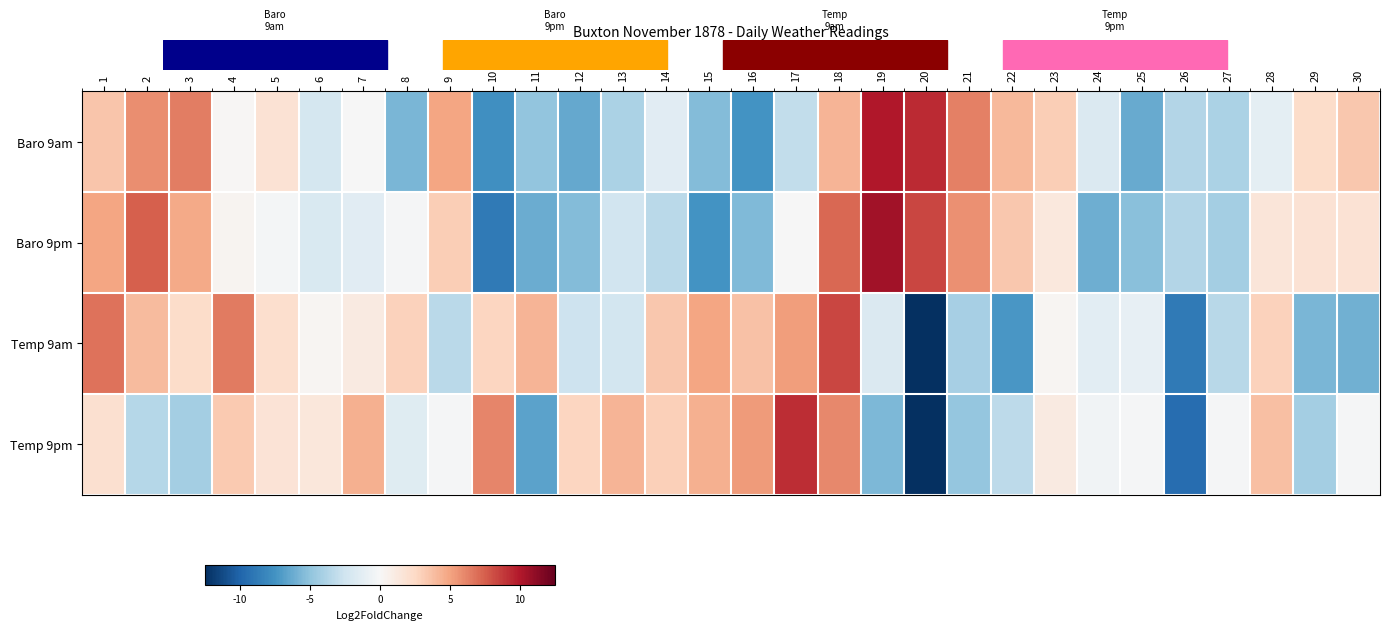

What is the minimum value shown in the chart?

-2.8